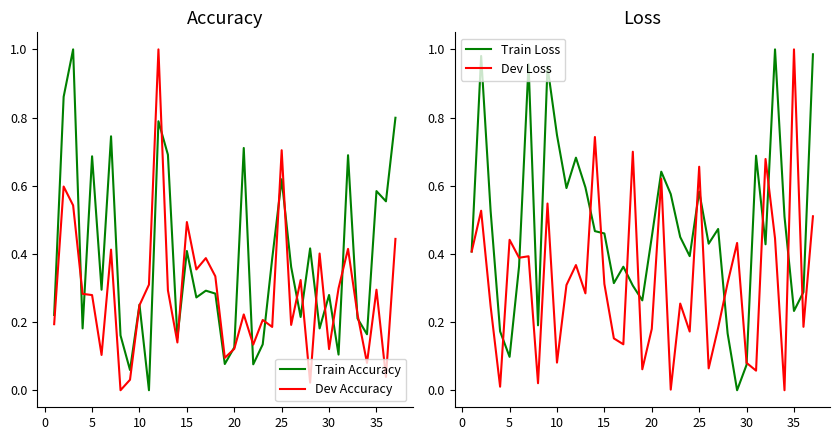

How many positive values does the Train Loss series have?

36